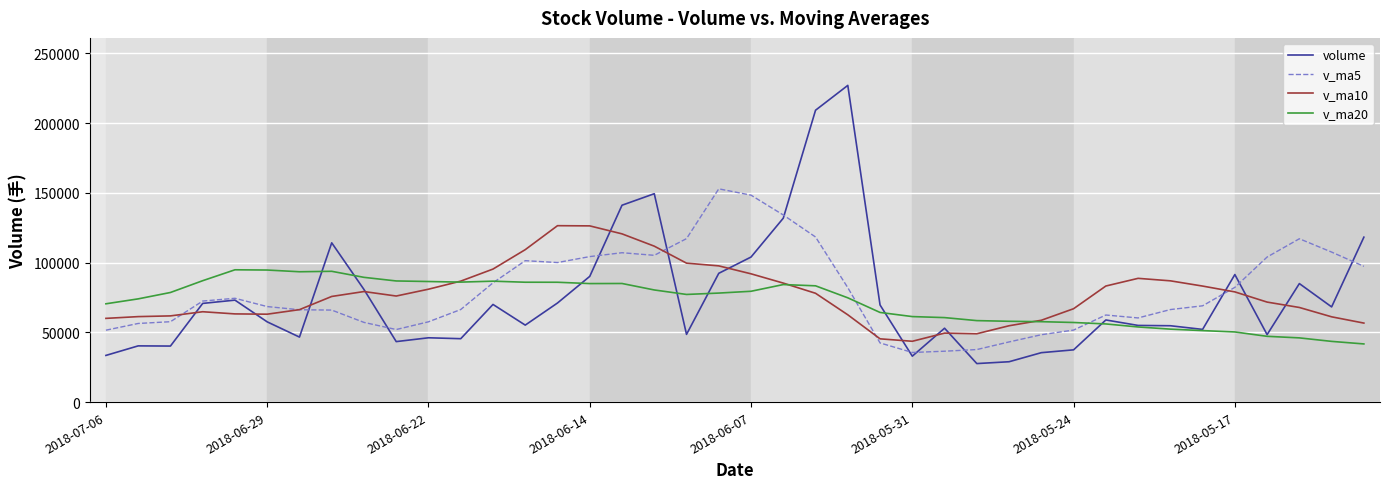

What are all the series names shown in the legend?

volume, v_ma5, v_ma10, v_ma20